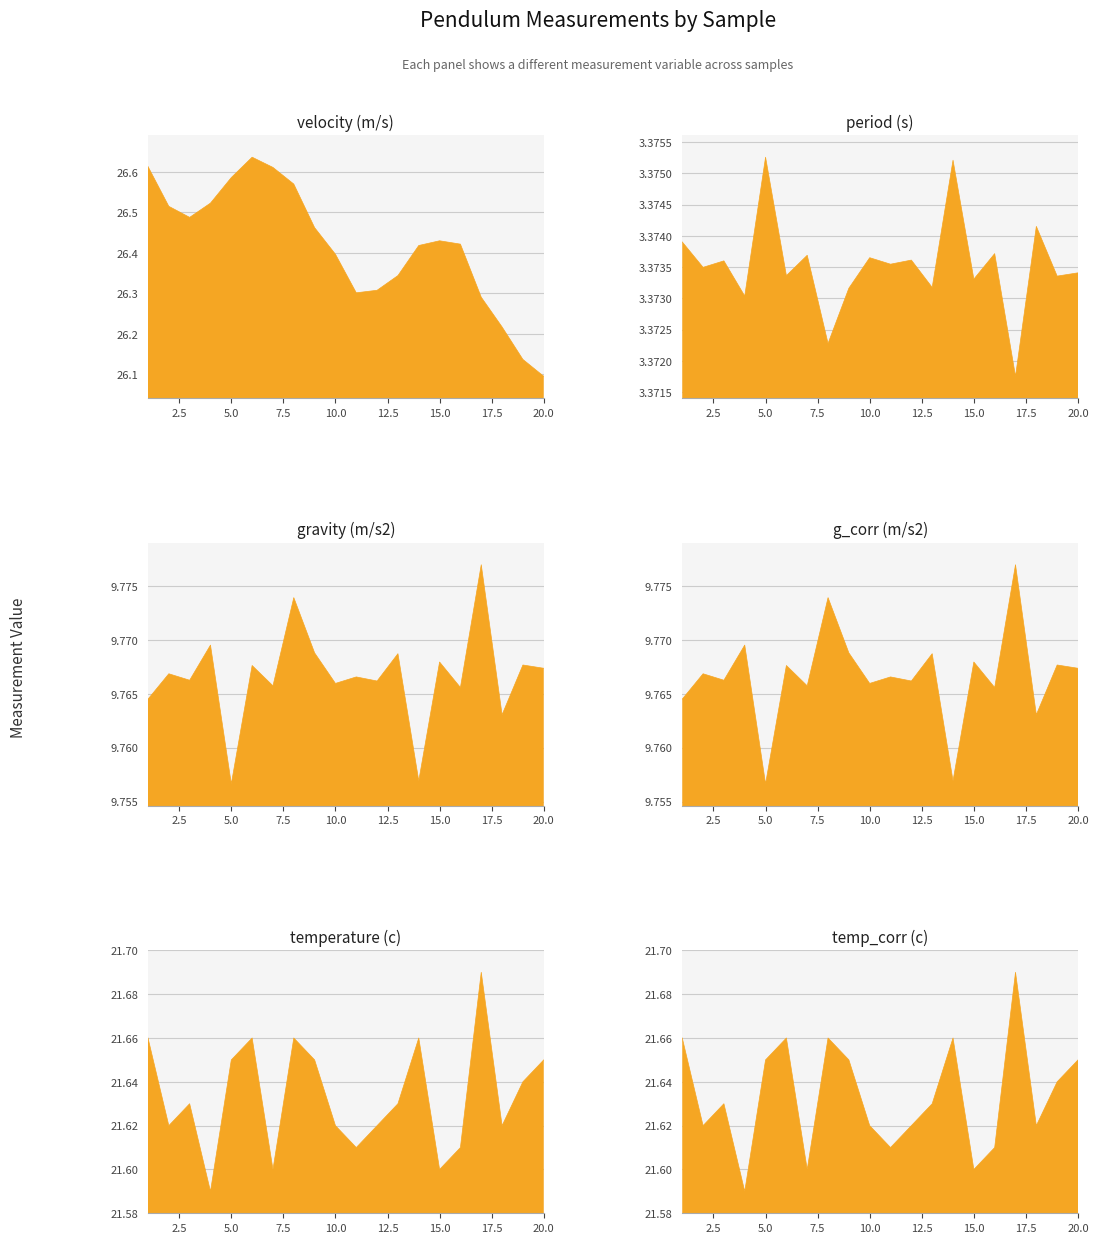

Which series has the largest total across all categories?

velocity (m/s)